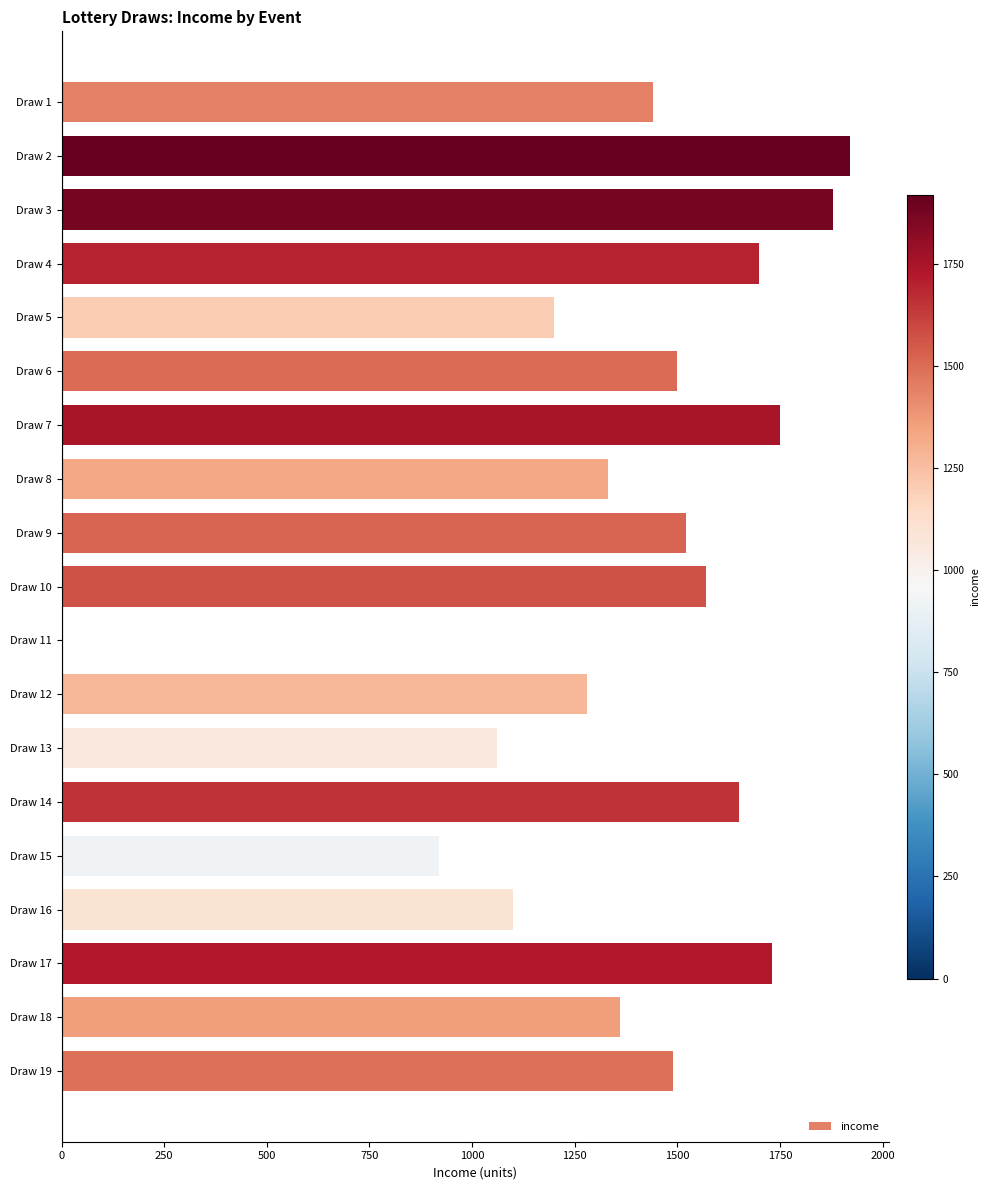

Reading bottom to top, what are all the values shown in this chart?

Draw 19=1490	Draw 18=1360	Draw 17=1730	Draw 16=1100	Draw 15=920	Draw 14=1650	Draw 13=1060	Draw 12=1280	Draw 11=0	Draw 10=1570	Draw 9=1520	Draw 8=1330	Draw 7=1750	Draw 6=1500	Draw 5=1200	Draw 4=1700	Draw 3=1880	Draw 2=1920	Draw 1=1440